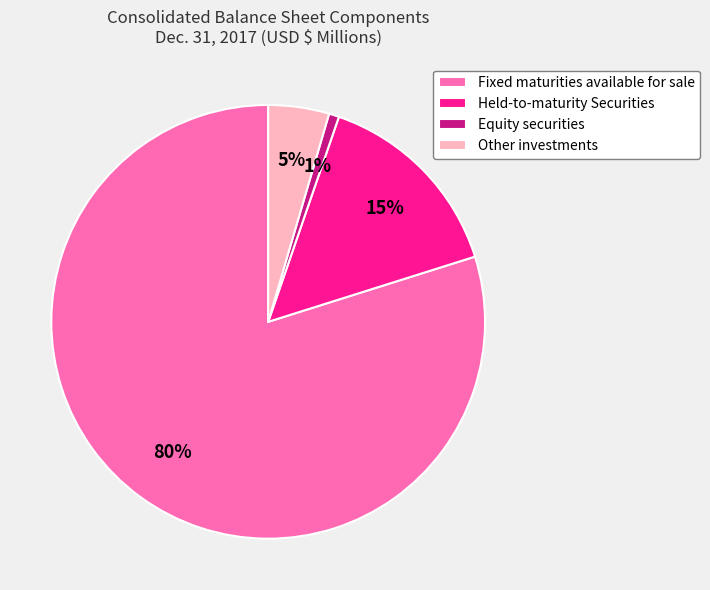

Do Held-to-maturity Securities and Fixed maturities available for sale together represent more than half of the pie?

Yes